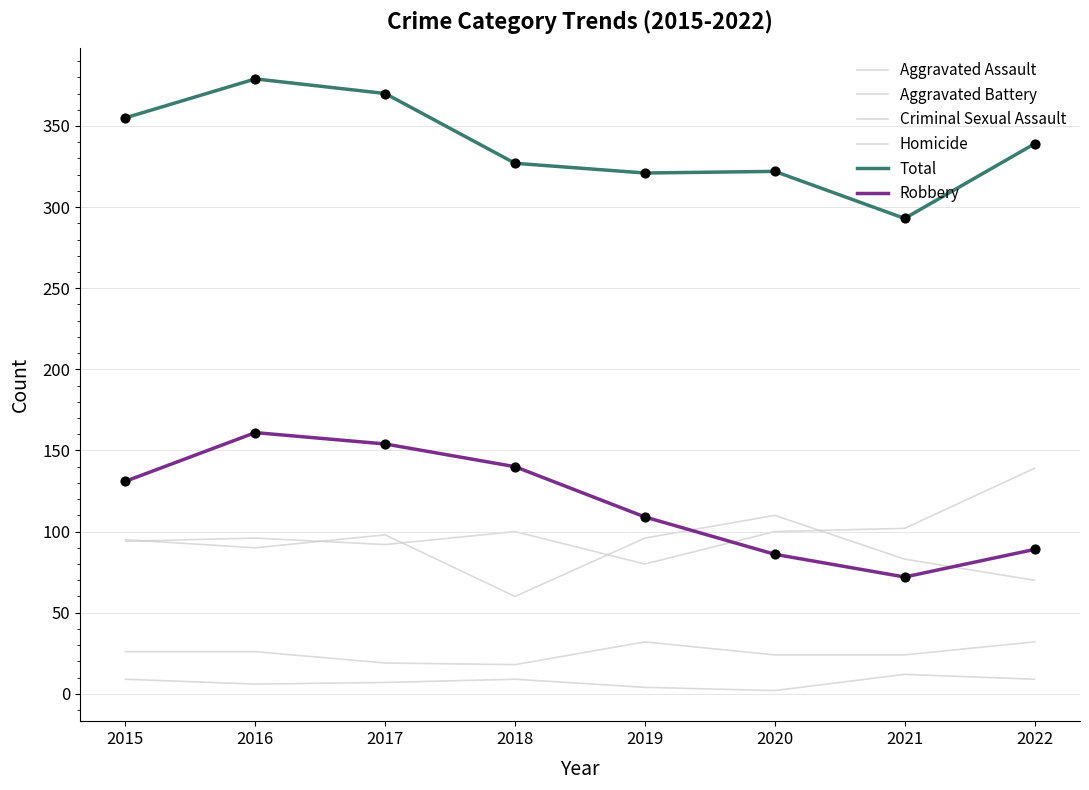

How many lines are shown in the chart?

6